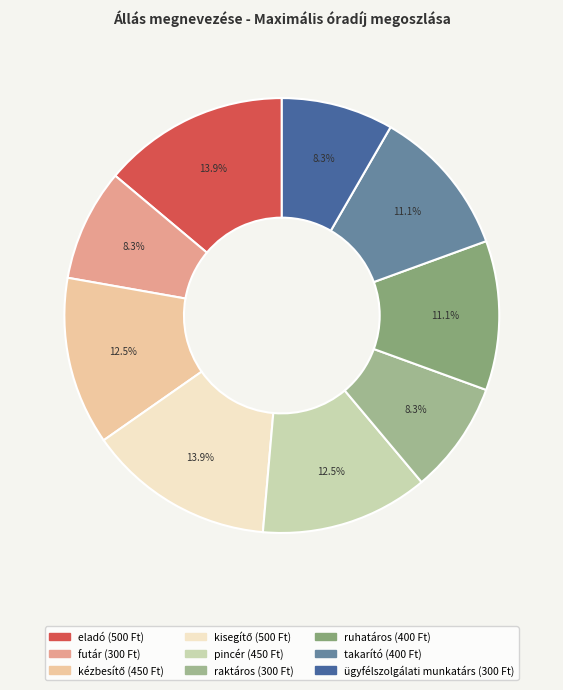

To the nearest percent, what portion does takarító represent?

11%